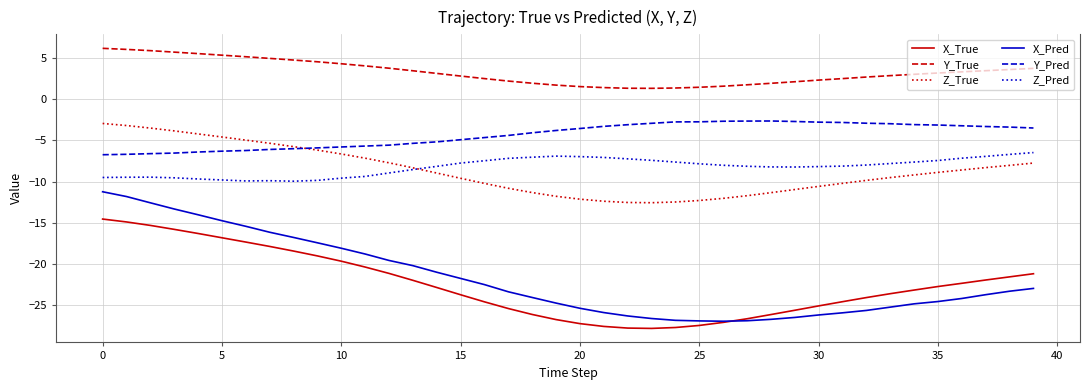

What is the smallest value displayed?

-27.8